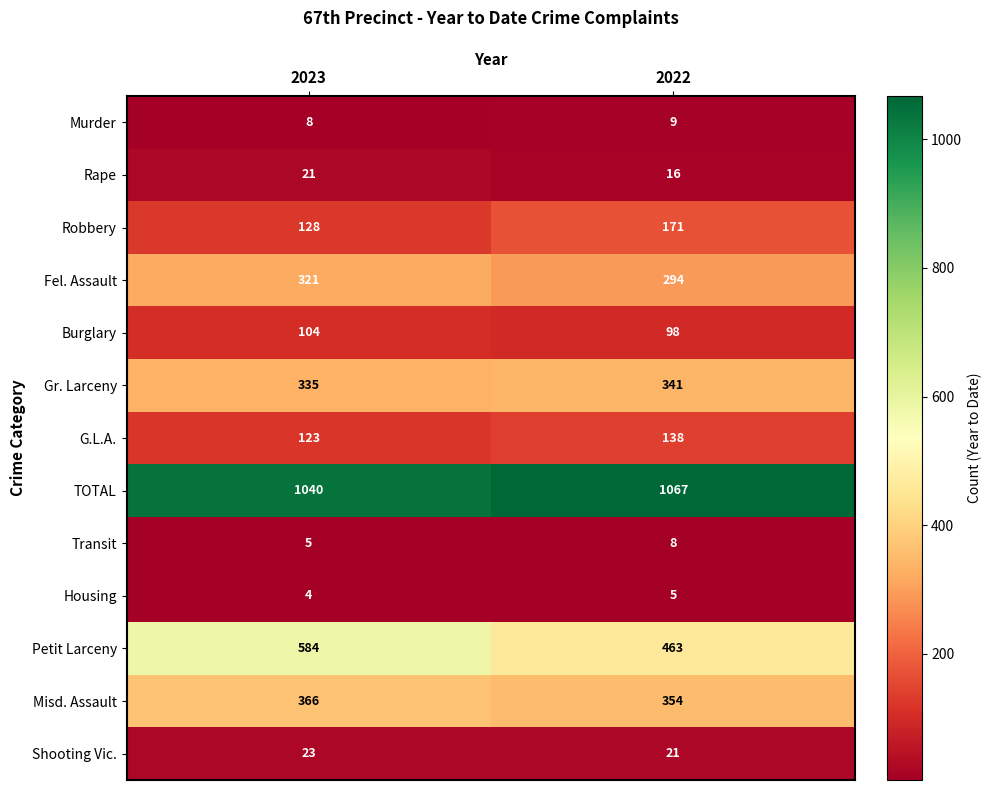

What is the total value across all series at 2022?

2985